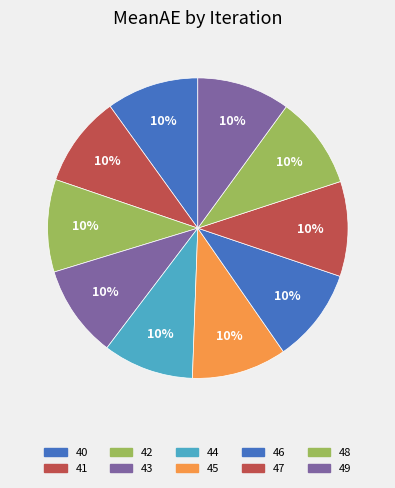

What percentage do 47 and 42 together represent?

20.2%